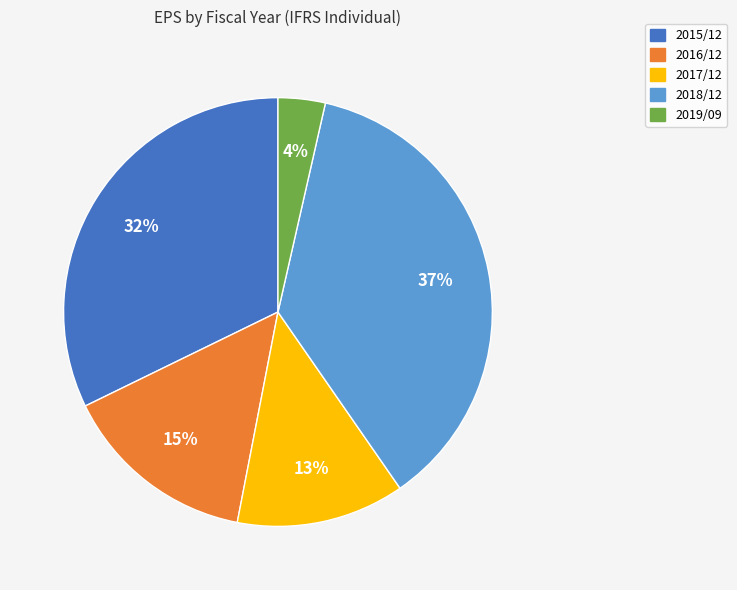

To the nearest percent, what portion does 2017/12 represent?

13%